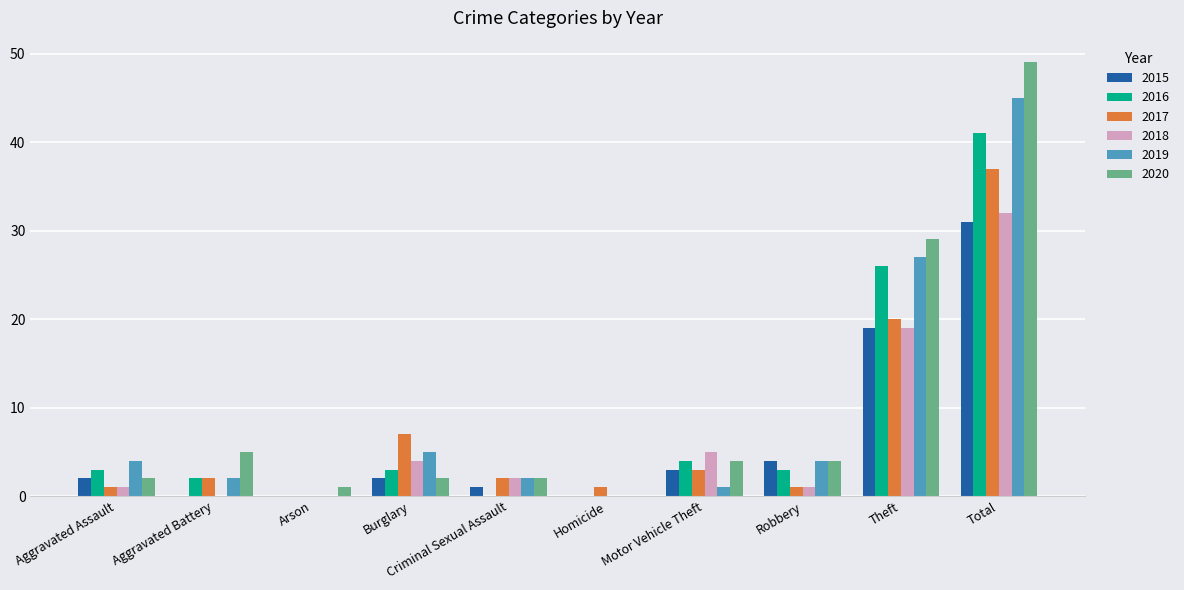

At which label is 2015 closest to 15?

Theft